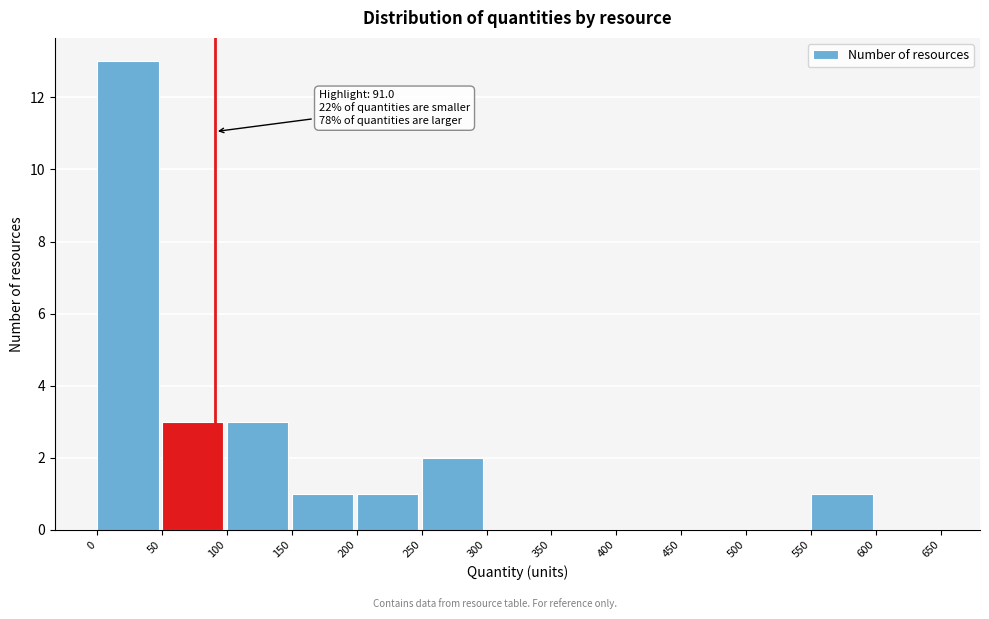

Which range on the x-axis has the tallest bar?

0 to 50